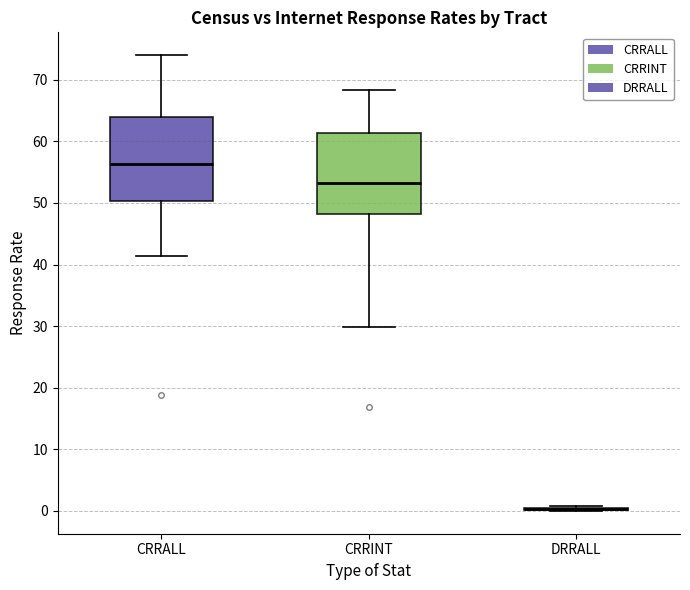

Where is the lower edge of the box for CRRALL on the y-axis? The values are not printed on the chart, so give them approximately, as read against the axis.

50